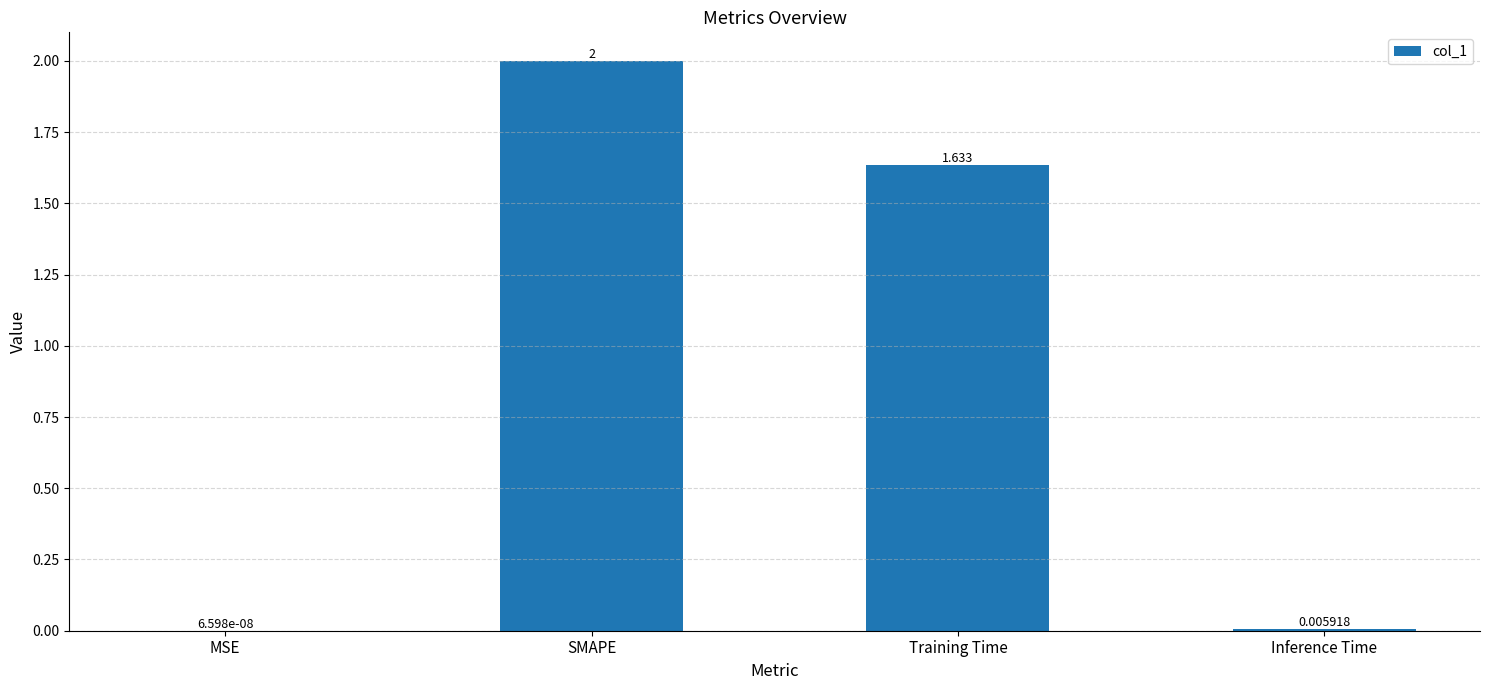

At which label is the value closest to 1?

Training Time